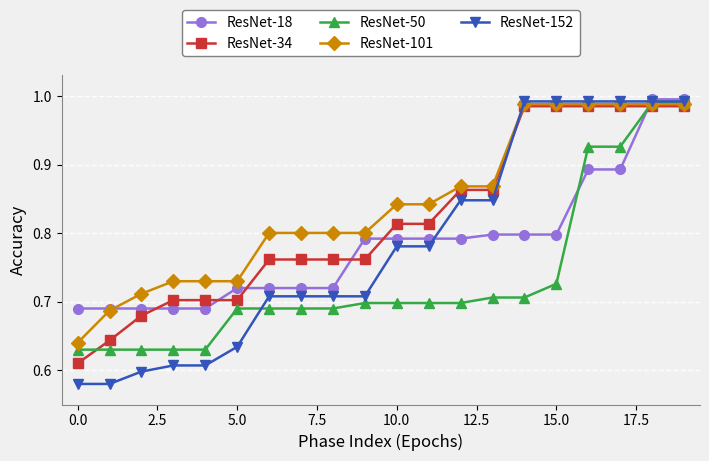

How many intersections are there between ResNet-152 and ResNet-34?

1